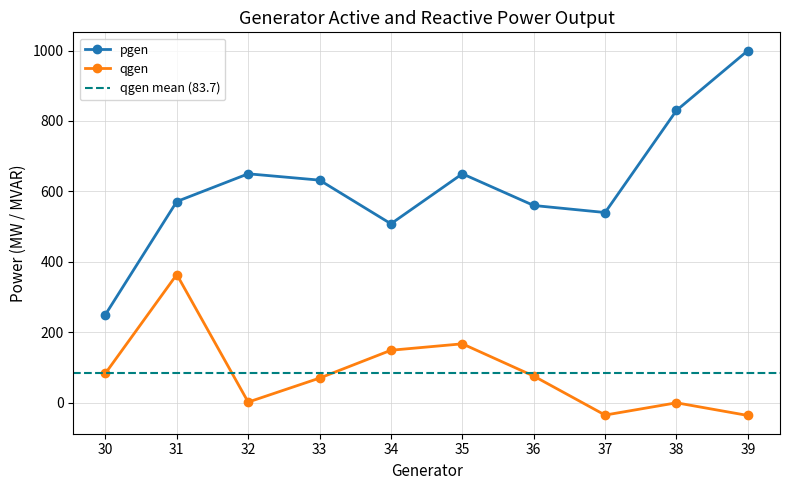

The qgen series shows 2.6 at 32. True or false?

False